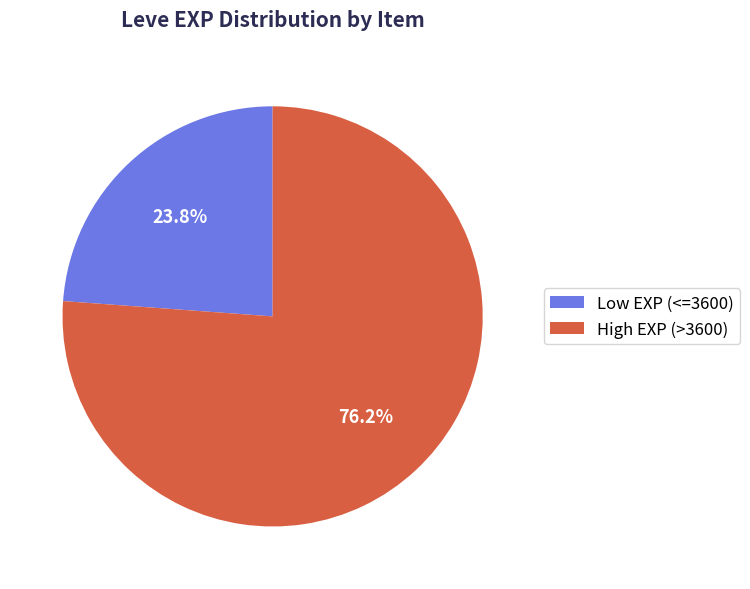

Is there a majority slice in this chart?

Yes